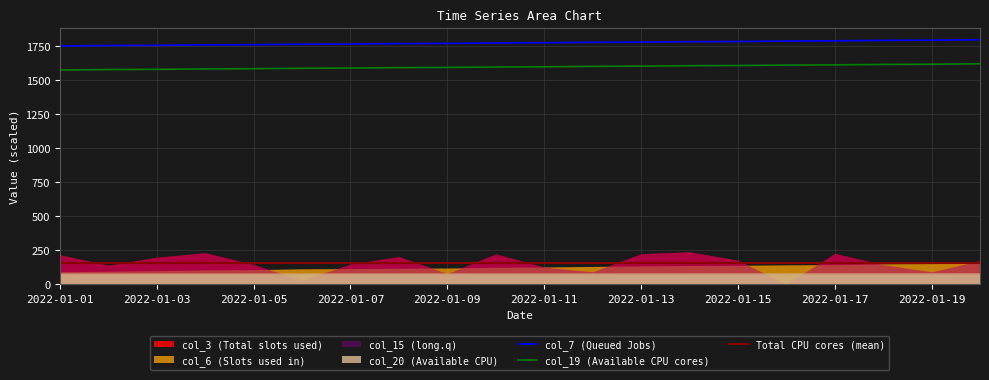

The value of col_19 (Available CPU cores) at 2022-01-01 is 609.4. True or false?

False